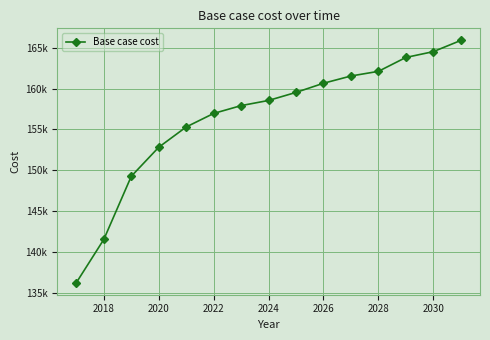

Is this an area chart (filled region under the line)?

No